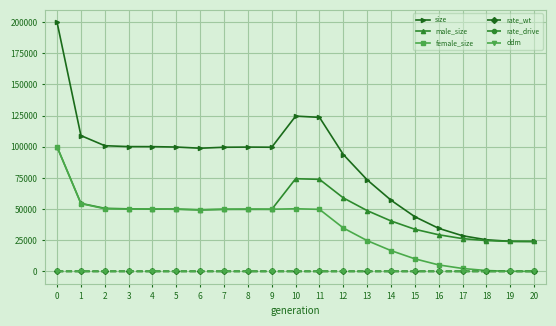

True or false: rate_drive and size intersect in this chart.

False